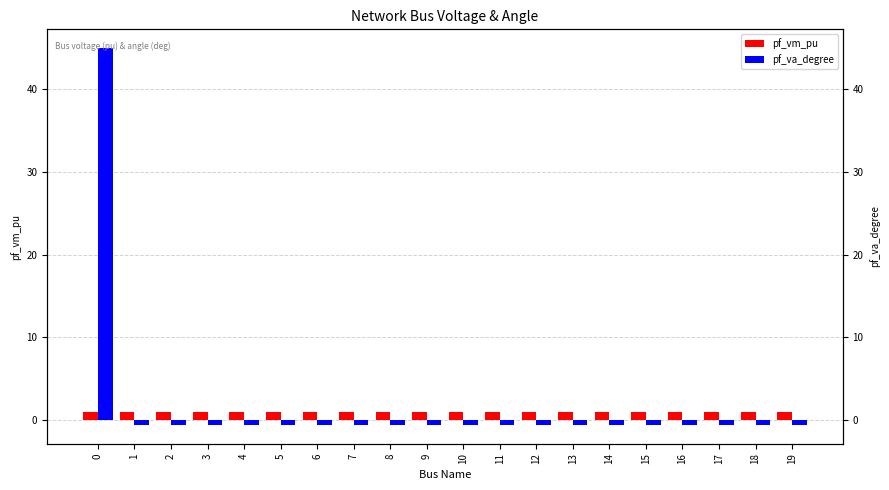

What is the value of the pf_vm_pu bar at the 9th from the left?

1.0